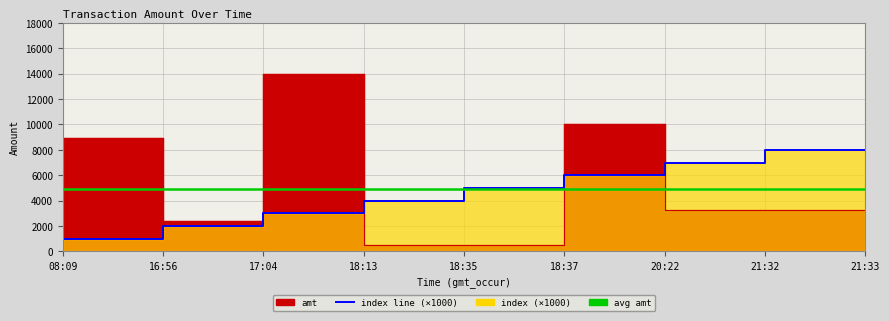

In amt, how many points are higher than both neighbors (excluding endpoints)?

3